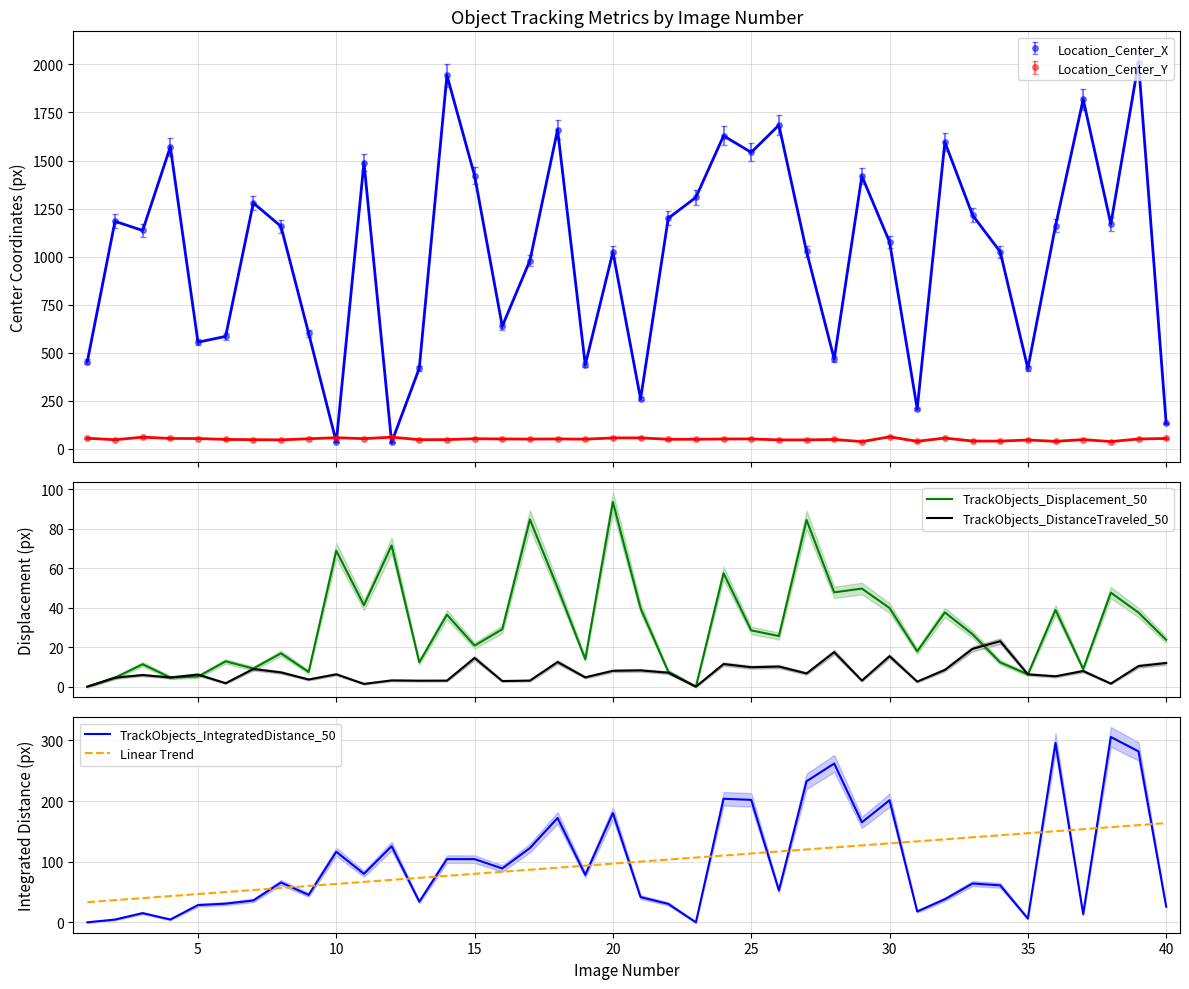

Count the number of categories in the chart.

40